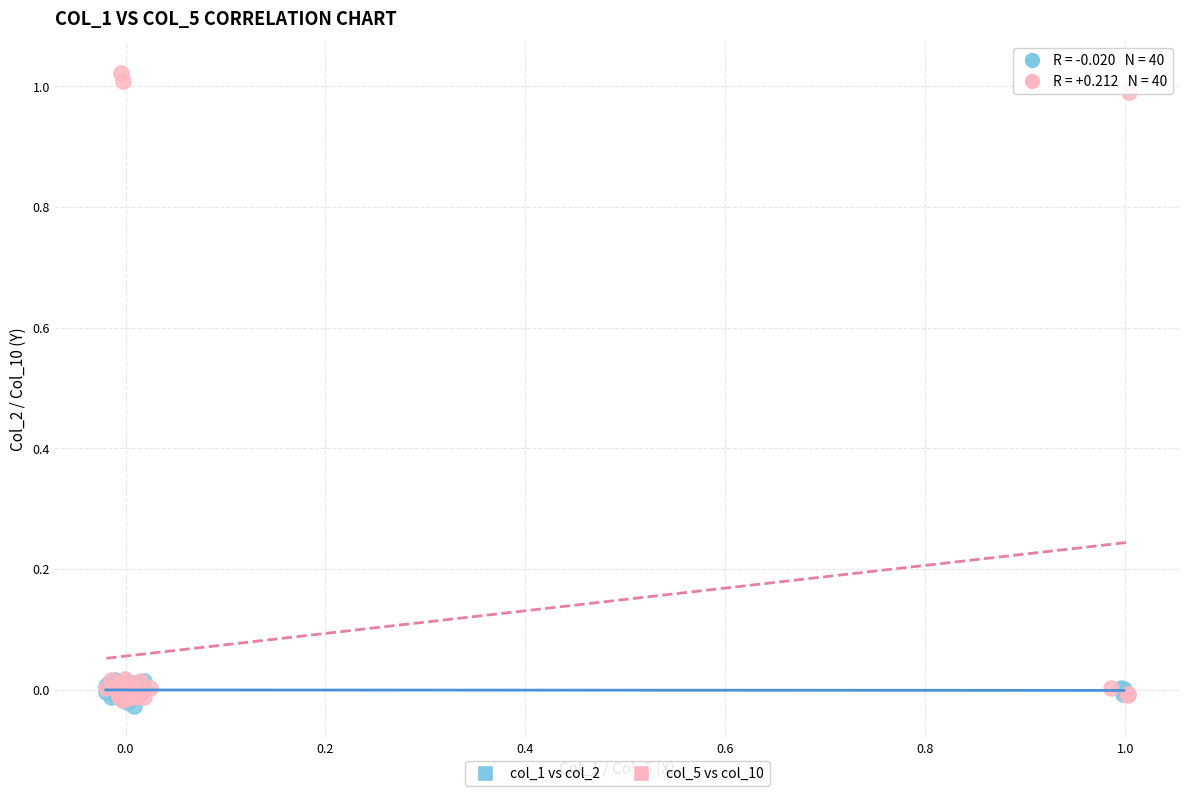

What are all the series names shown in the legend?

col_1 vs col_2, col_5 vs col_10